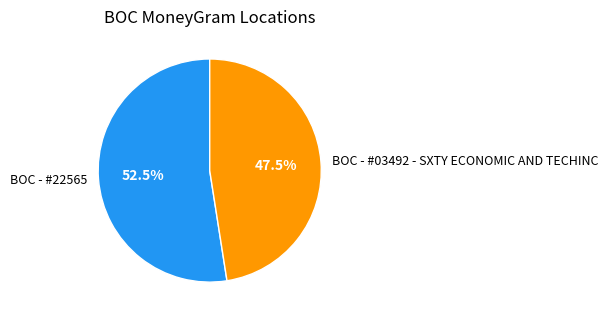

What is the ratio of the value at BOC - #03492 - SXTY ECONOMIC AND TECHINC to the value at BOC - #22565?

0.9